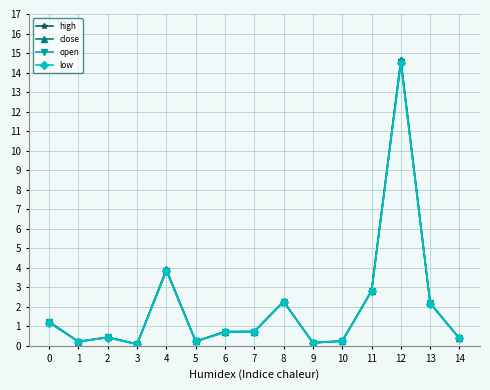

What is the value of the low point at the 13th from the left?

14.5